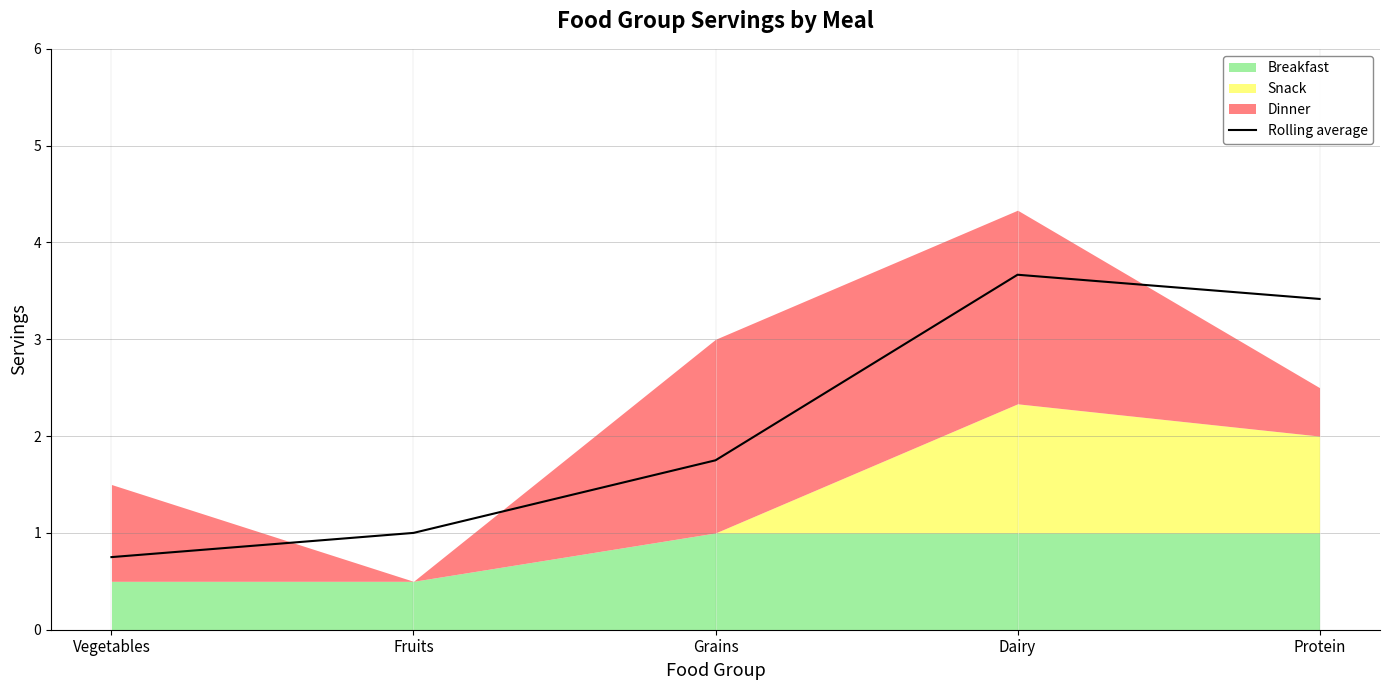

Where is the first local maximum?

Dairy